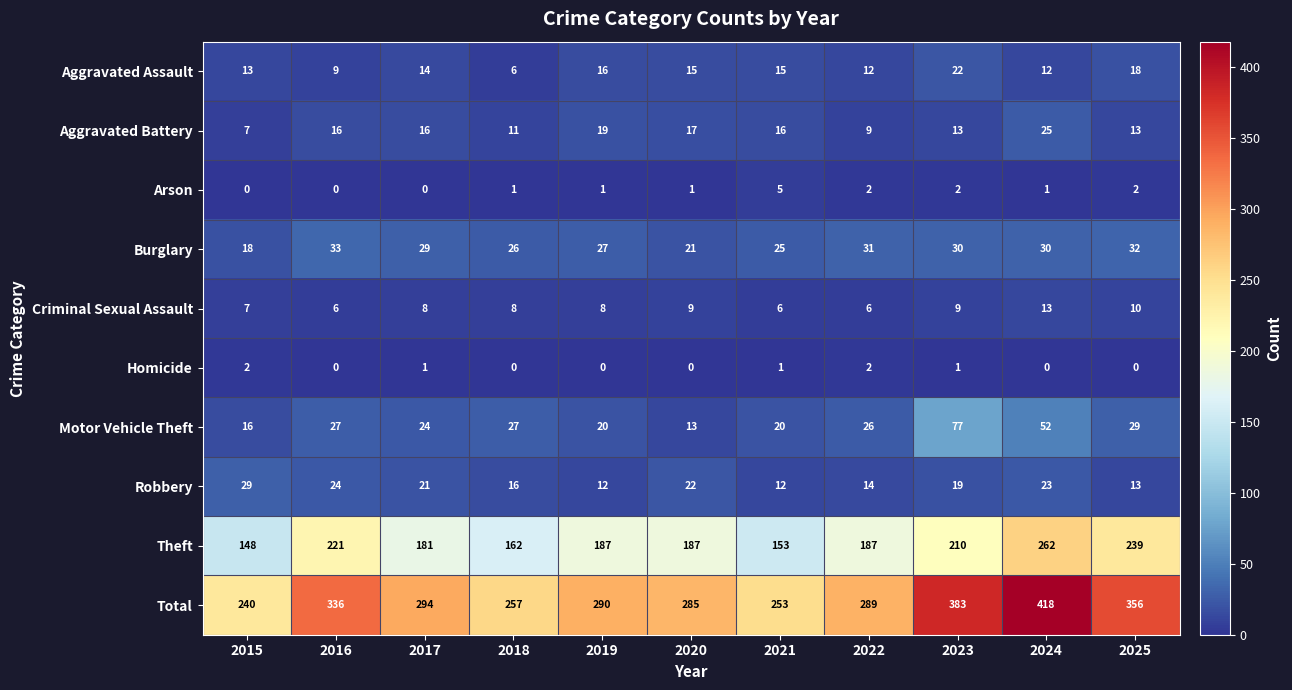

Where is Theft nearest to the value 205?

2023